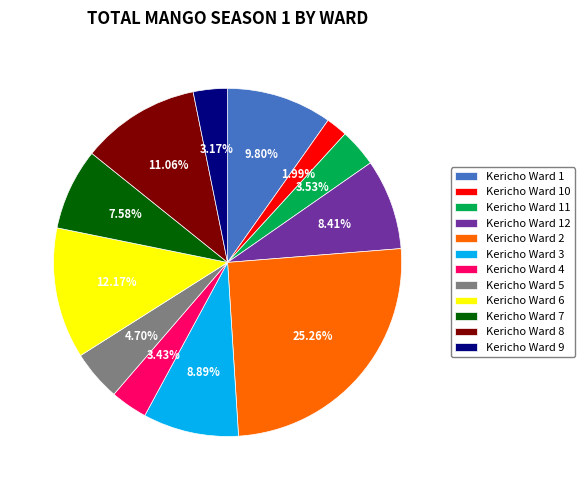

What is the total percentage of Kericho Ward 6 and Kericho Ward 10?

14.2%